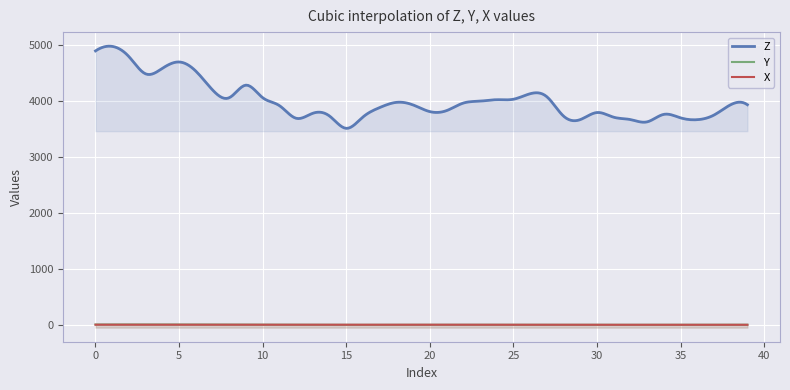

Which series has the largest range (max minus min)?

Z